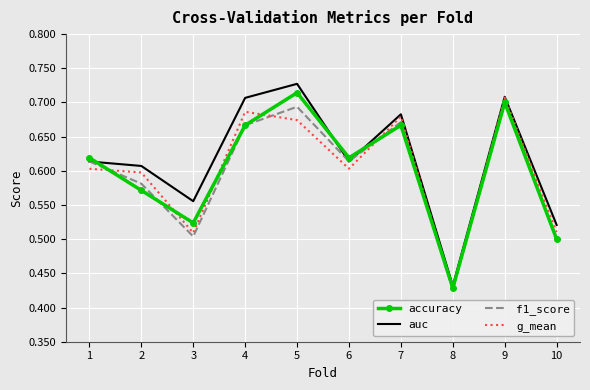

Which series has the widest spread of values?

auc